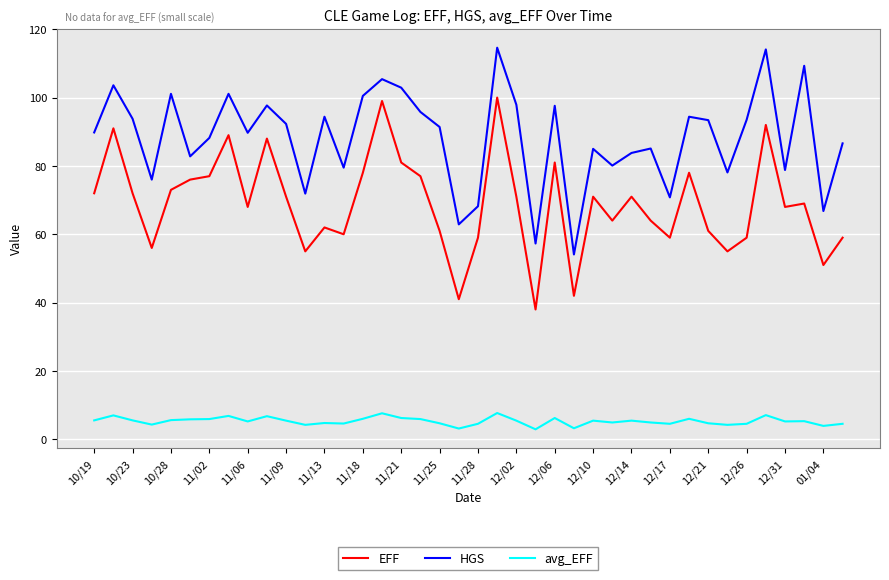

Which series has the largest total across all categories?

HGS